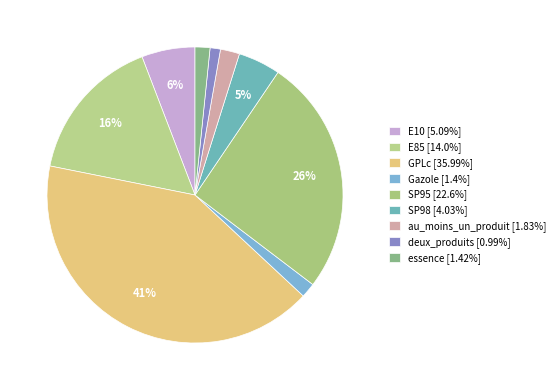

To the nearest percent, what is the difference between the GPLc and Gazole slice percentages?

40%